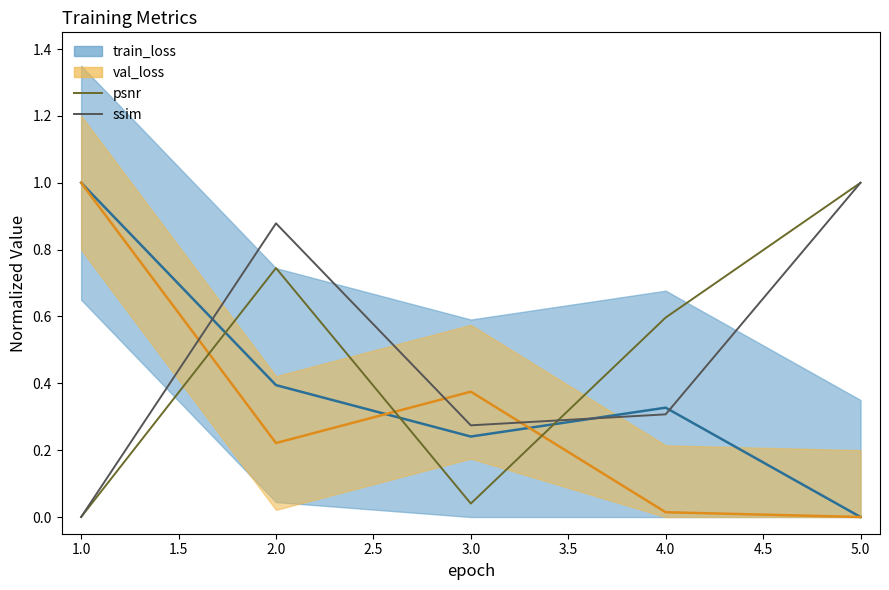

After their last crossing, which series has the higher values: ssim or train_loss_line?

ssim